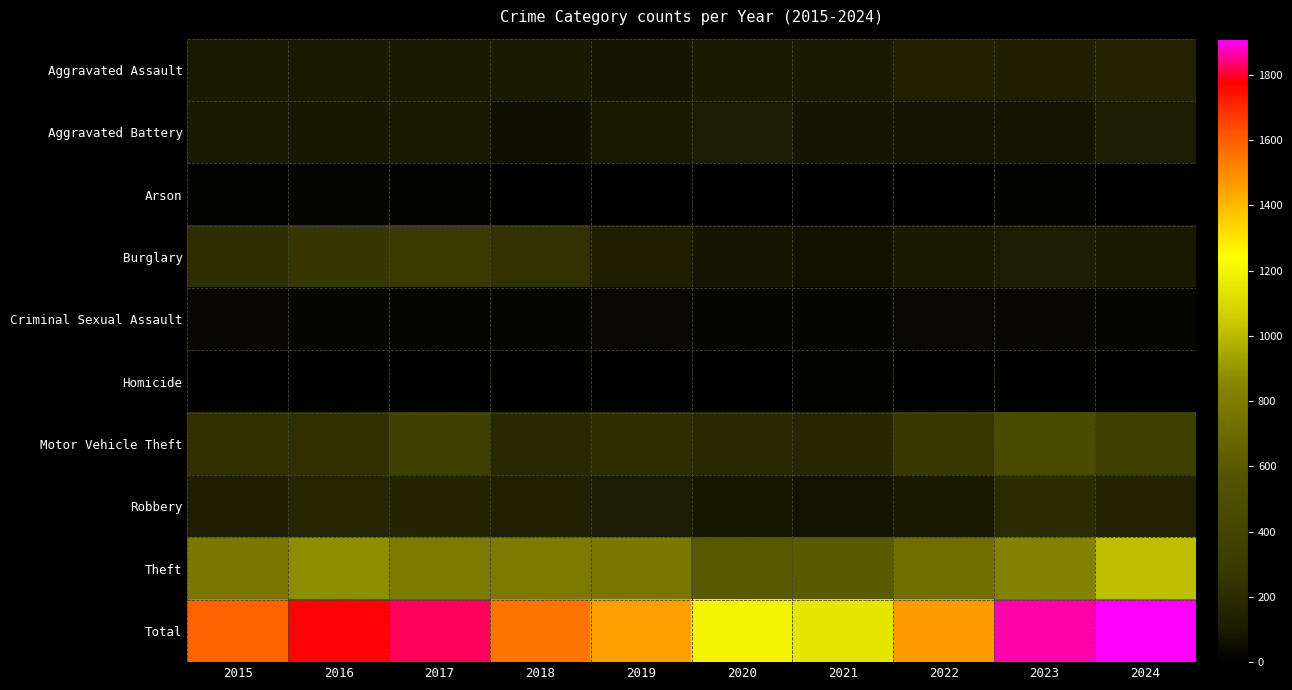

Reading right to left, list all the values displayed in this chart.

Aggravated Assault: 2024=153	2023=129	2022=142	2021=104	2020=100	2019=81	2018=104	2017=95	2016=97	2015=95
Aggravated Battery: 2024=114	2023=81	2022=71	2021=85	2020=111	2019=96	2018=61	2017=98	2016=91	2015=99
Arson: 2024=6	2023=14	2022=11	2021=4	2020=4	2019=5	2018=10	2017=14	2016=17	2015=12
Burglary: 2024=94	2023=115	2022=103	2021=69	2020=84	2019=128	2018=234	2017=288	2016=275	2015=222
Criminal Sexual Assault: 2024=25	2023=27	2022=31	2021=24	2020=25	2019=32	2018=20	2017=19	2016=26	2015=27
Homicide: 2024=4	2023=9	2022=9	2021=12	2020=2	2019=4	2018=9	2017=7	2016=6	2015=9
Motor Vehicle Theft: 2024=347	2023=463	2022=280	2021=172	2020=191	2019=220	2018=191	2017=353	2016=227	2015=226
Robbery: 2024=155	2023=202	2022=95	2021=73	2020=89	2019=111	2018=143	2017=160	2016=165	2015=134
Theft: 2024=1013	2023=826	2022=722	2021=605	2020=597	2019=775	2018=781	2017=790	2016=874	2015=769
Total: 2024=1911	2023=1866	2022=1464	2021=1148	2020=1203	2019=1452	2018=1553	2017=1824	2016=1778	2015=1593